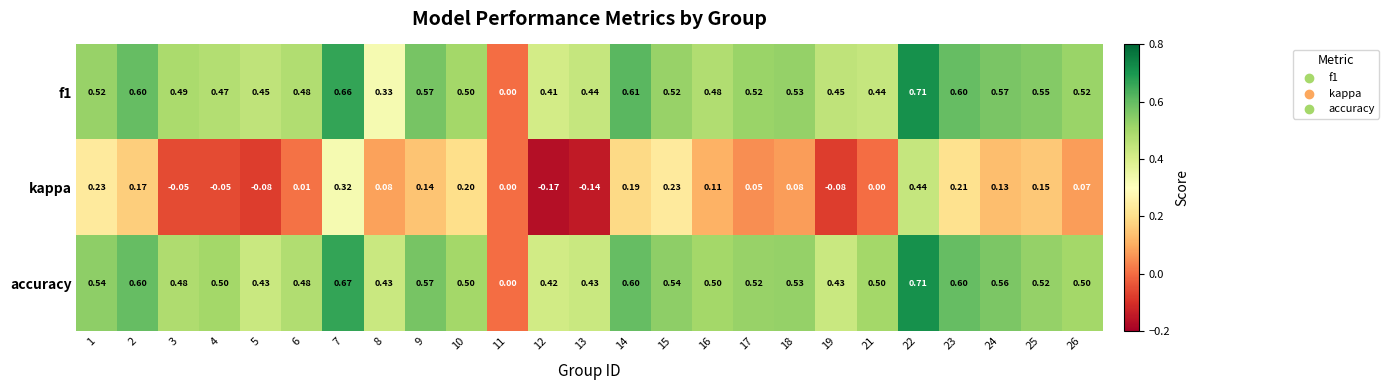

Which category has the highest value across all series?

22